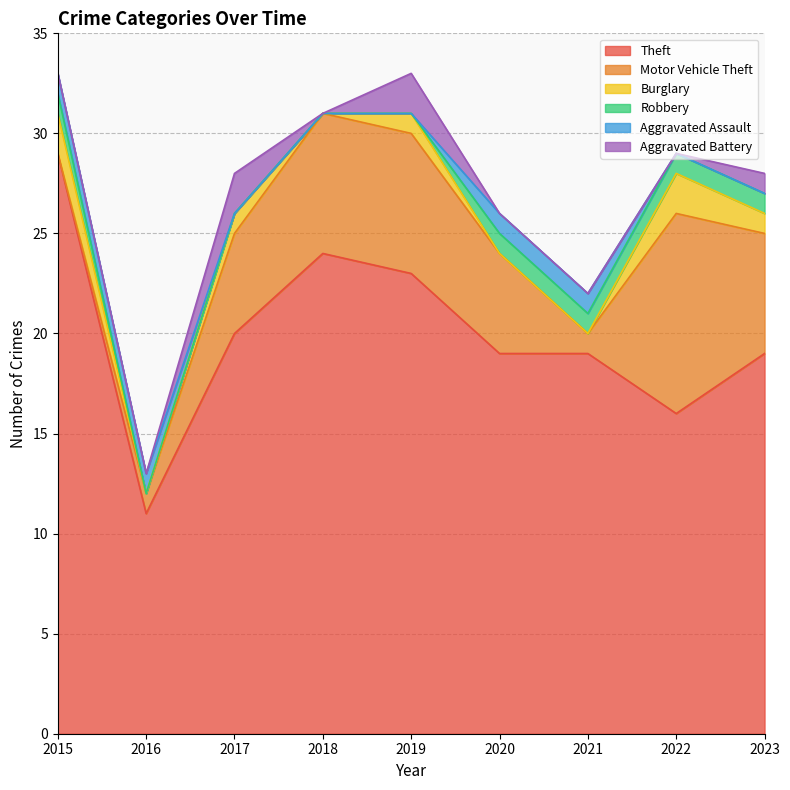

What is the total value across all series at 2016?

13